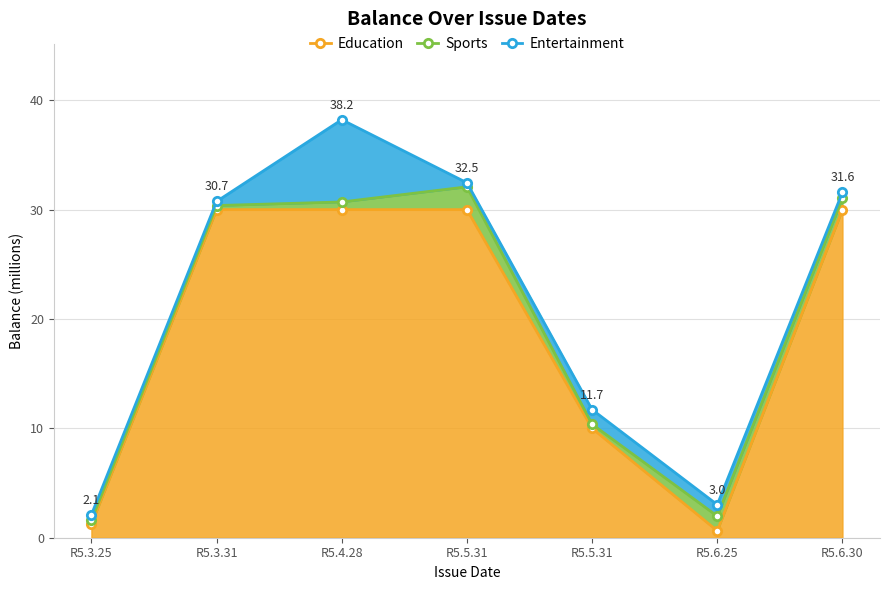

Reading left to right, what are all the values shown in this chart?

Education: R5.3.25=1.2	R5.3.31=30.0	R5.4.28=30.0	R5.5.31=30.0	R5.5.31=10.0	R5.6.25=0.6	R5.6.30=30.0
Sports: R5.3.25=1.6	R5.3.31=30.4	R5.4.28=30.7	R5.5.31=32.1	R5.5.31=10.4	R5.6.25=2.0	R5.6.30=31.1
Entertainment: R5.3.25=2.1	R5.3.31=30.7	R5.4.28=38.2	R5.5.31=32.5	R5.5.31=11.7	R5.6.25=3.0	R5.6.30=31.6